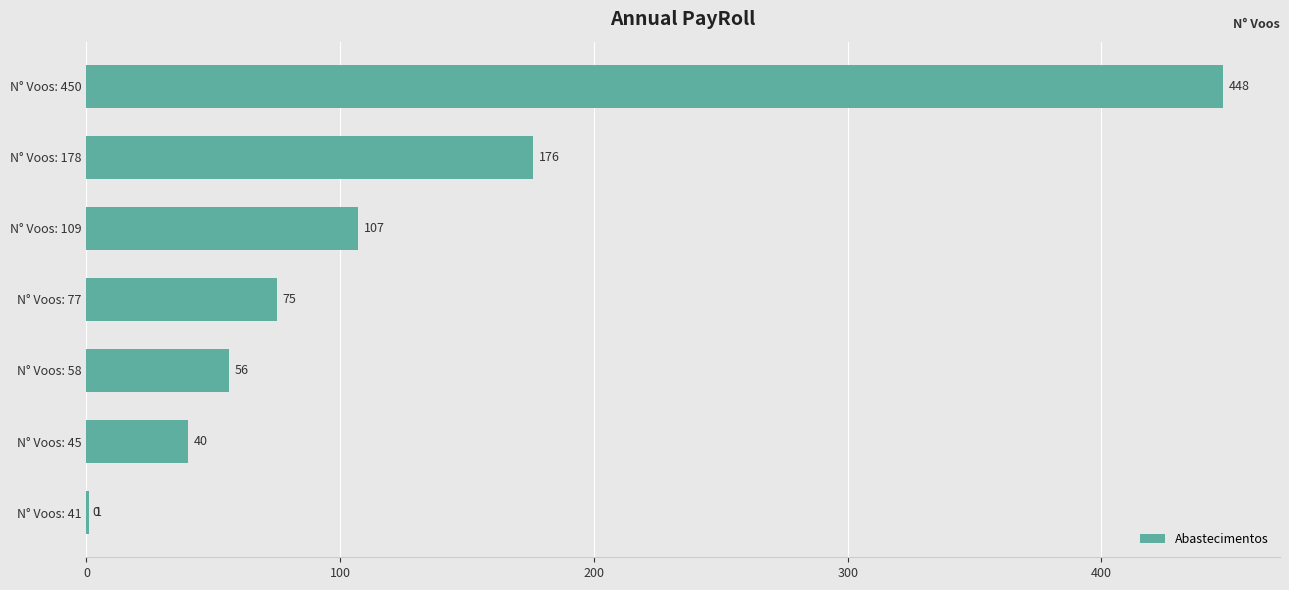

What is the maximum value shown in the chart?

448